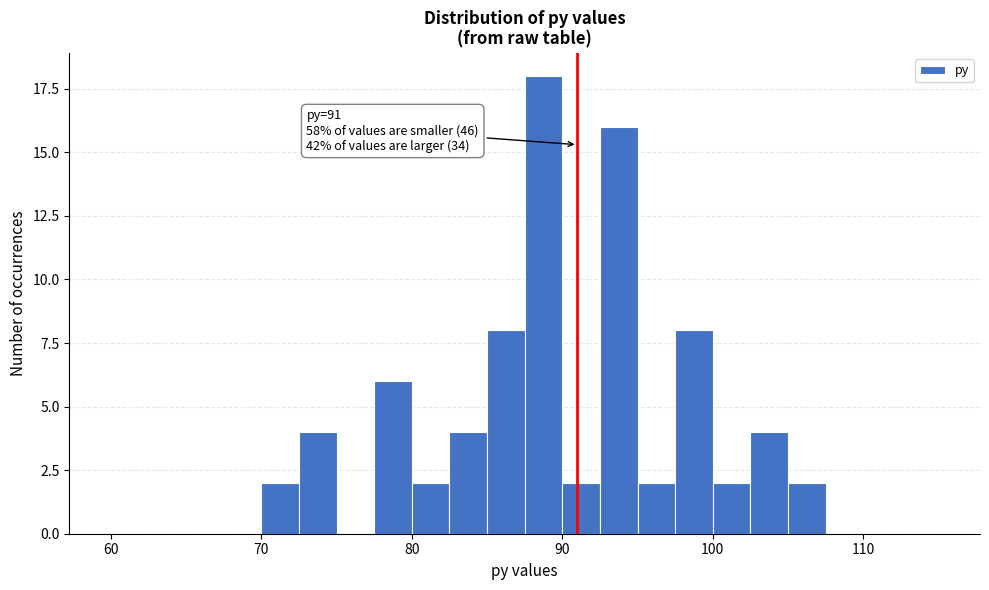

Around what value on the x-axis is the tallest bar? Give the approximate position of its centre, as read against the axis.

89